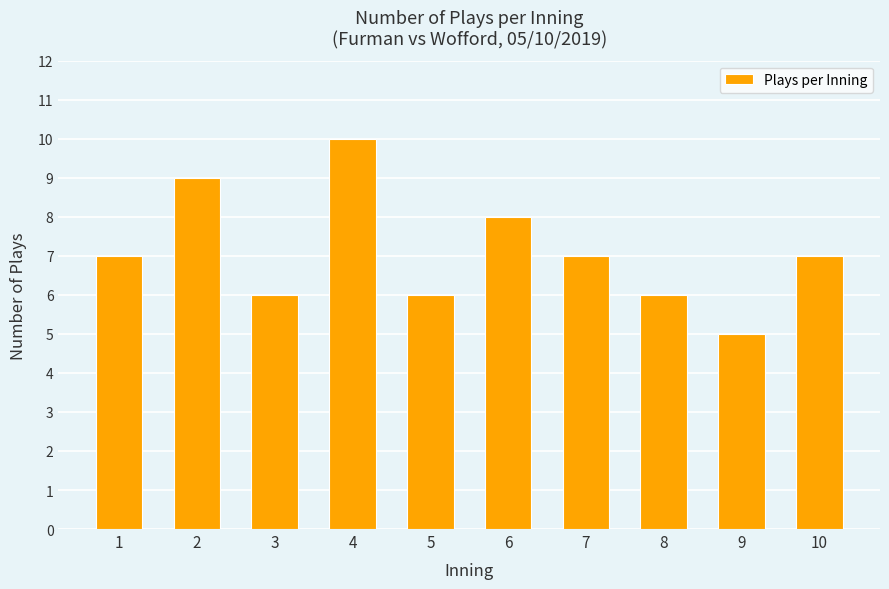

What value does the data have at 7?

7